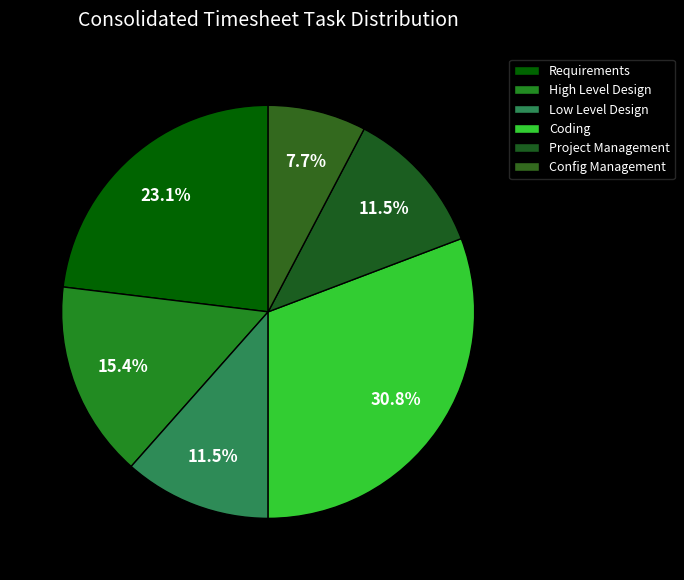

Count the number of slices in the pie.

6